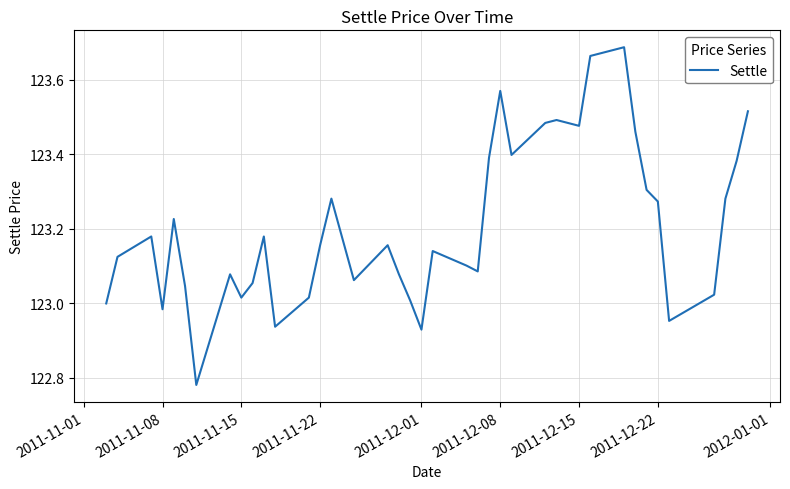

What is the difference between the maximum and minimum values?

0.9